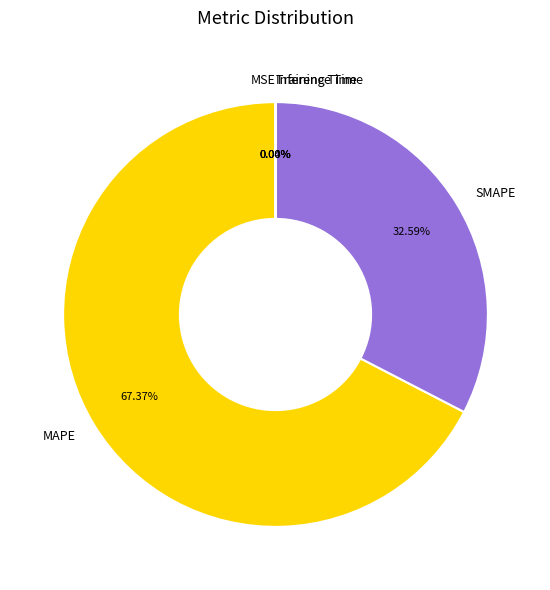

Which category has the biggest portion of the pie?

MAPE